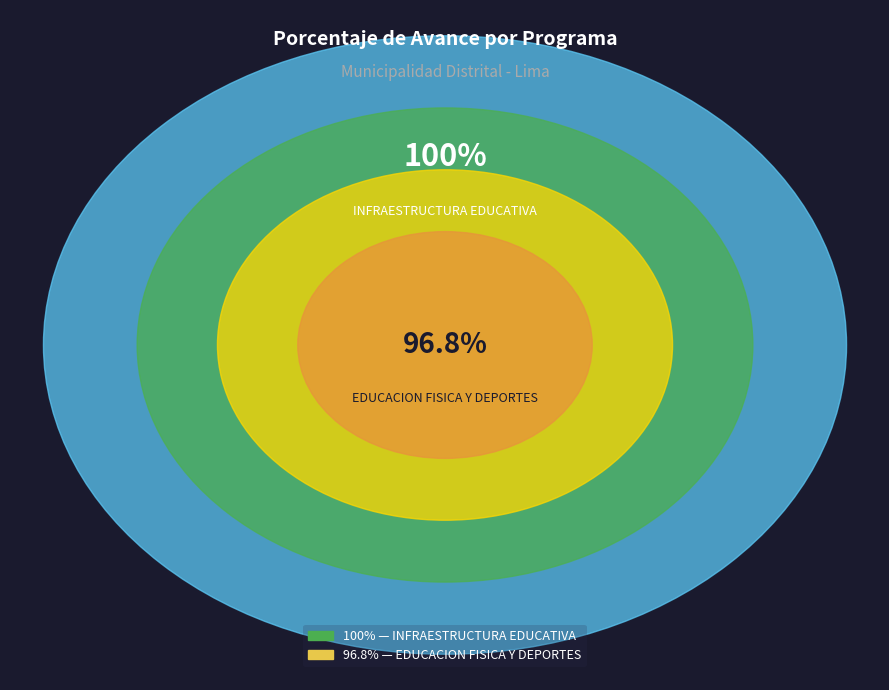

Which category has the smallest portion of the pie?

033: EDUCACION FISICA Y DEPORTES